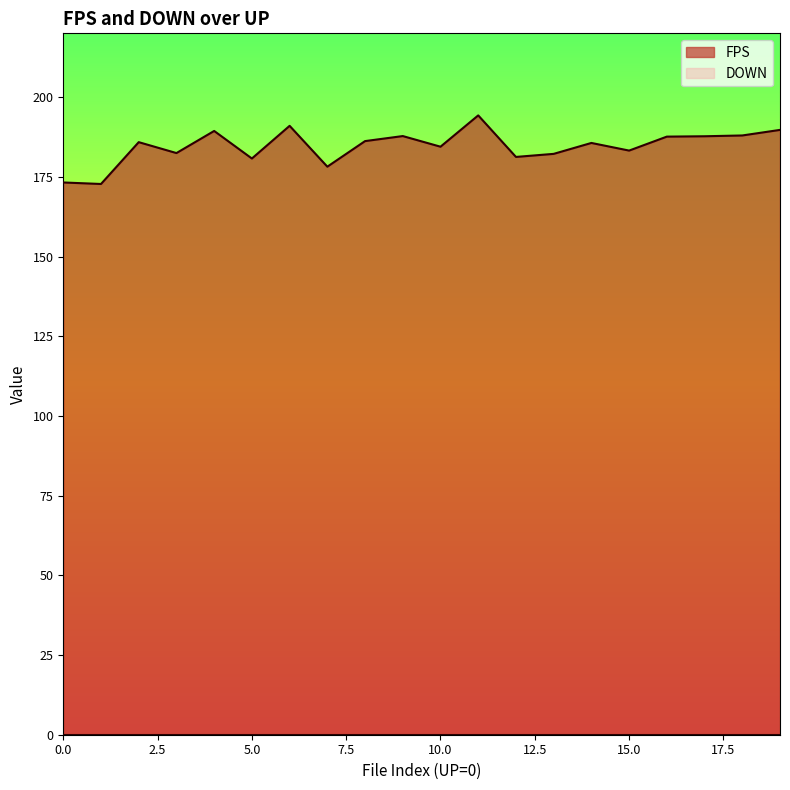

The chart shows a value of 257.4 at 0. True or false?

False